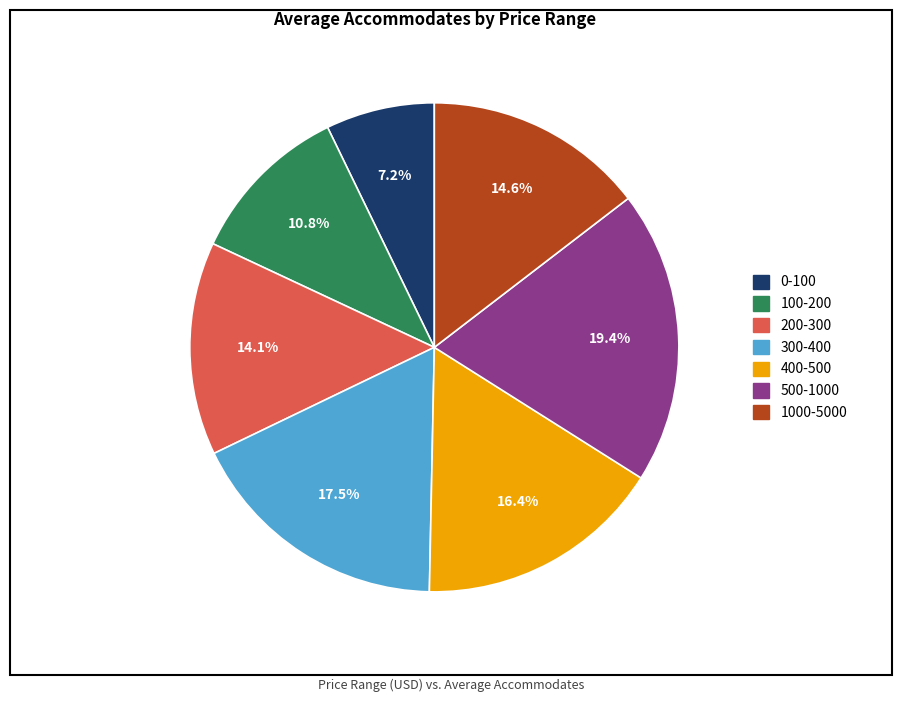

Does any single category account for the majority?

No